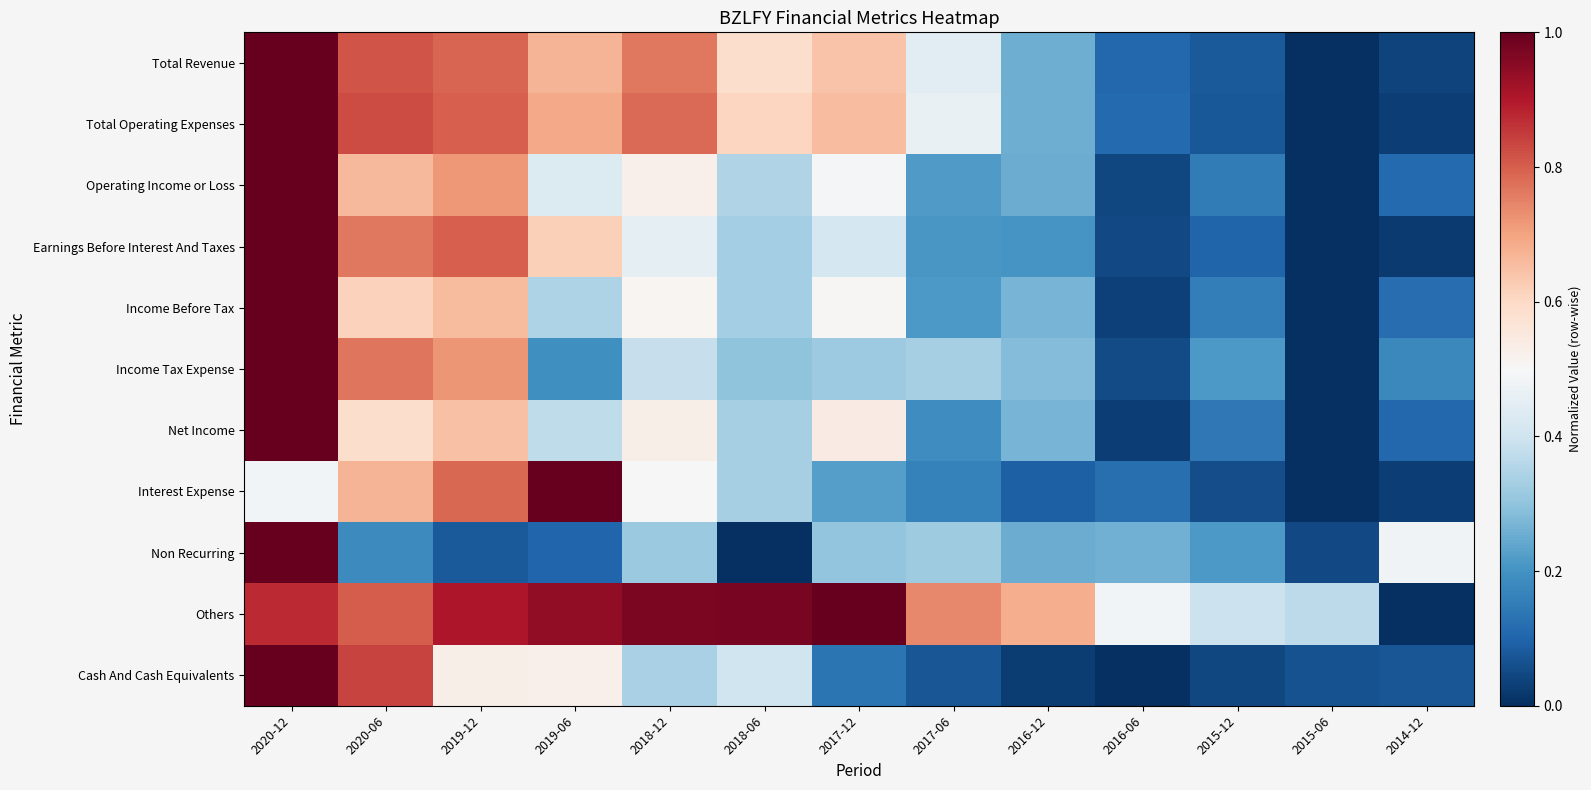

What is the total value across all series at 2017-06?

3.4